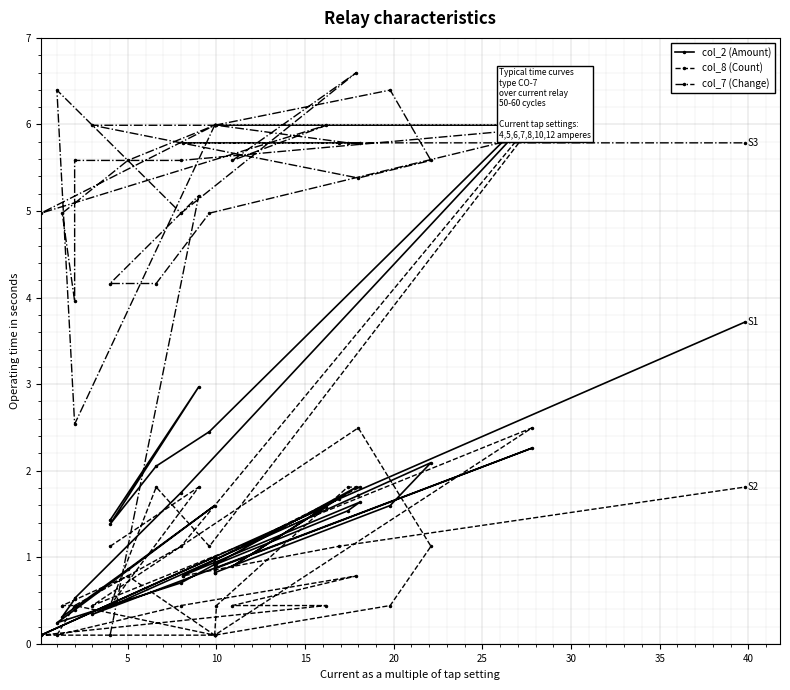

Which series has the largest range (max minus min)?

col_2 (Amount)